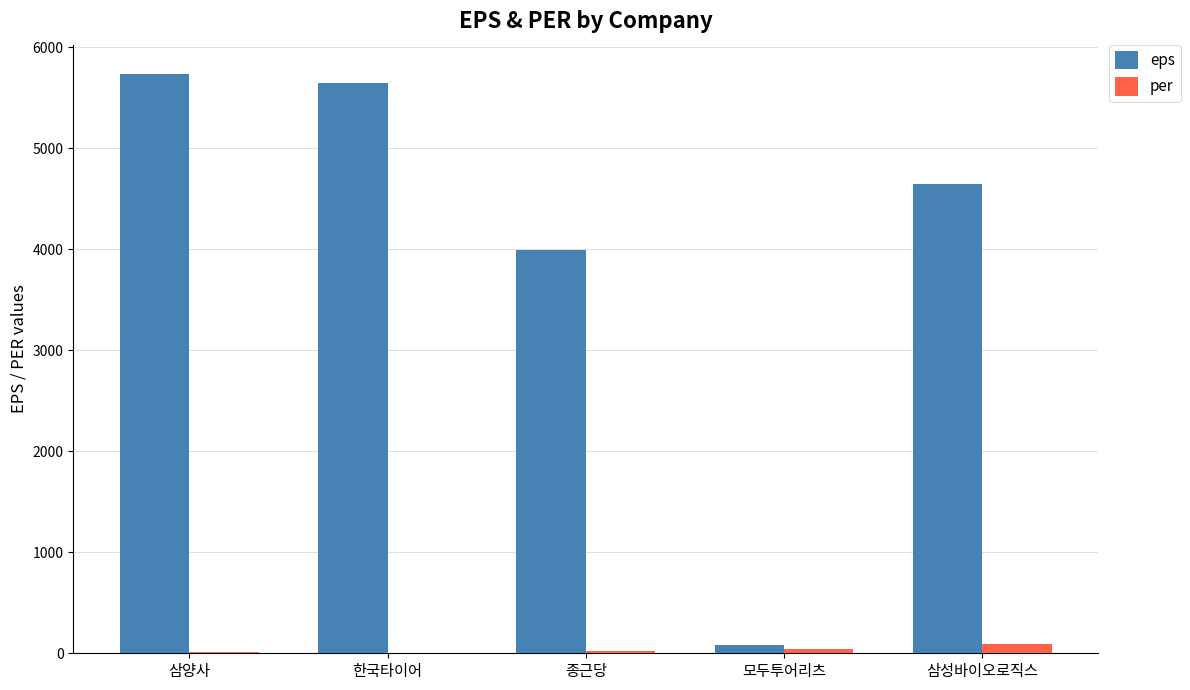

At which category is the sum across all series the highest?

삼양사